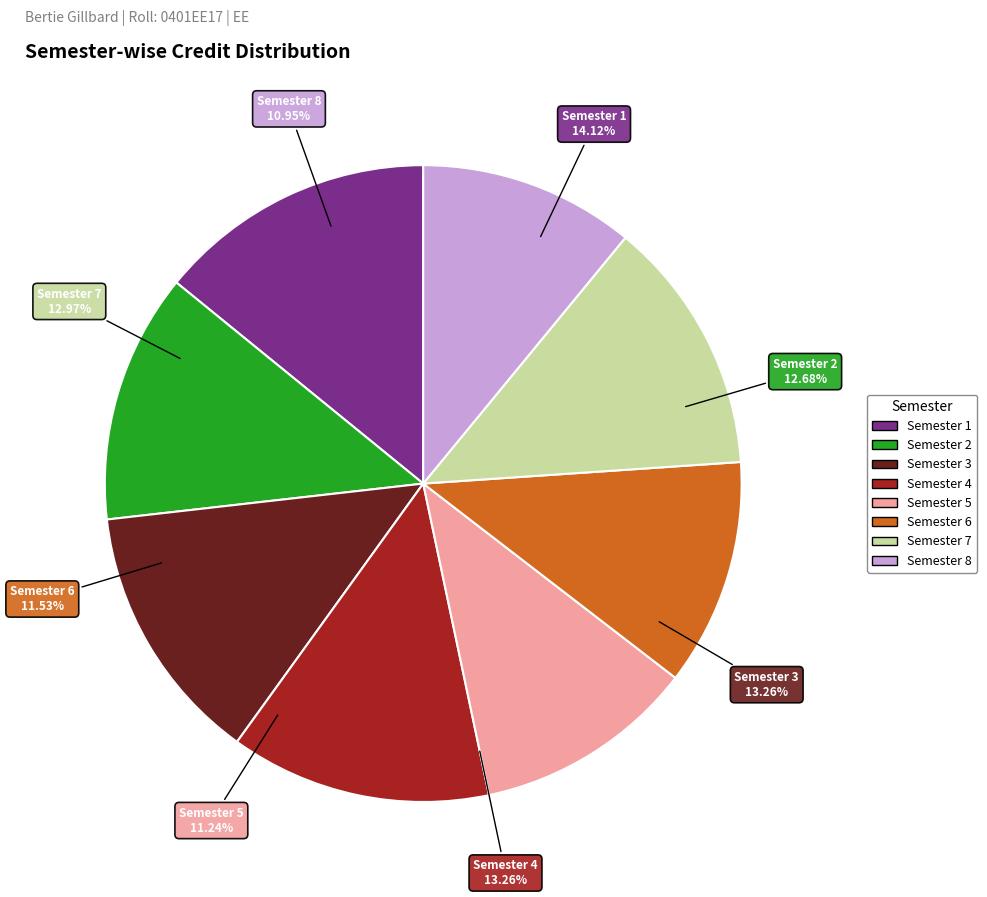

What percentage is NOT represented by Semester 7?

87.0%